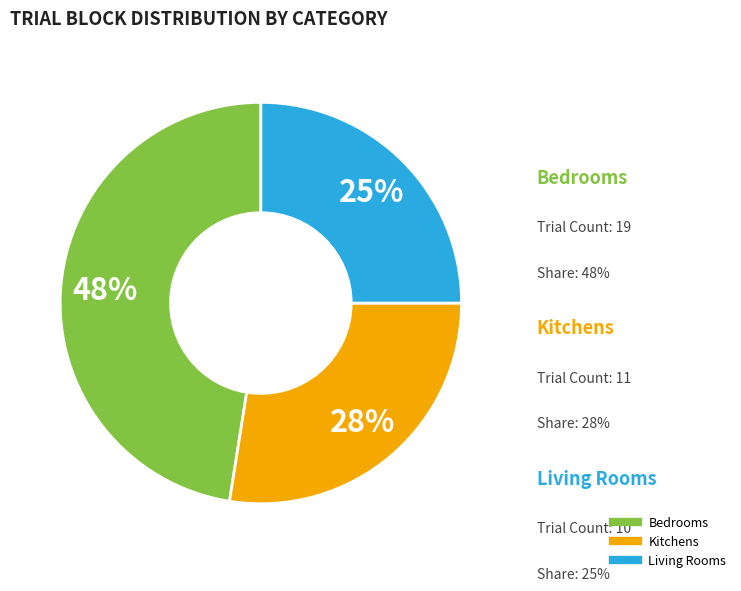

To the nearest percent, what is the average slice percentage?

33%